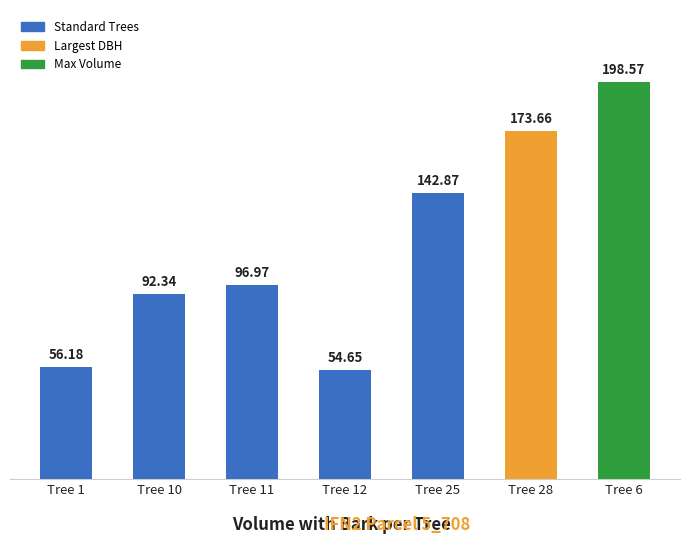

How many data points are less than 96?

3